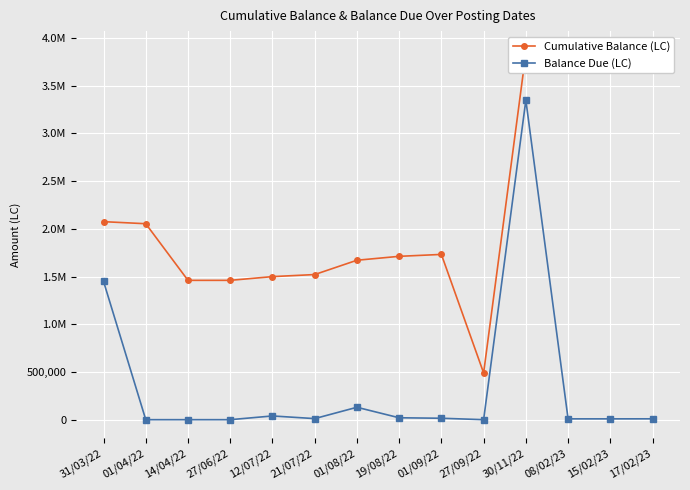

Rank the categories by Balance Due (LC) value from highest to lowest.

30/11/22, 31/03/22, 01/08/22, 12/07/22, 19/08/22, 01/09/22, 21/07/22, 17/02/23, 08/02/23, 15/02/23, 01/04/22, 14/04/22, 27/06/22, 27/09/22